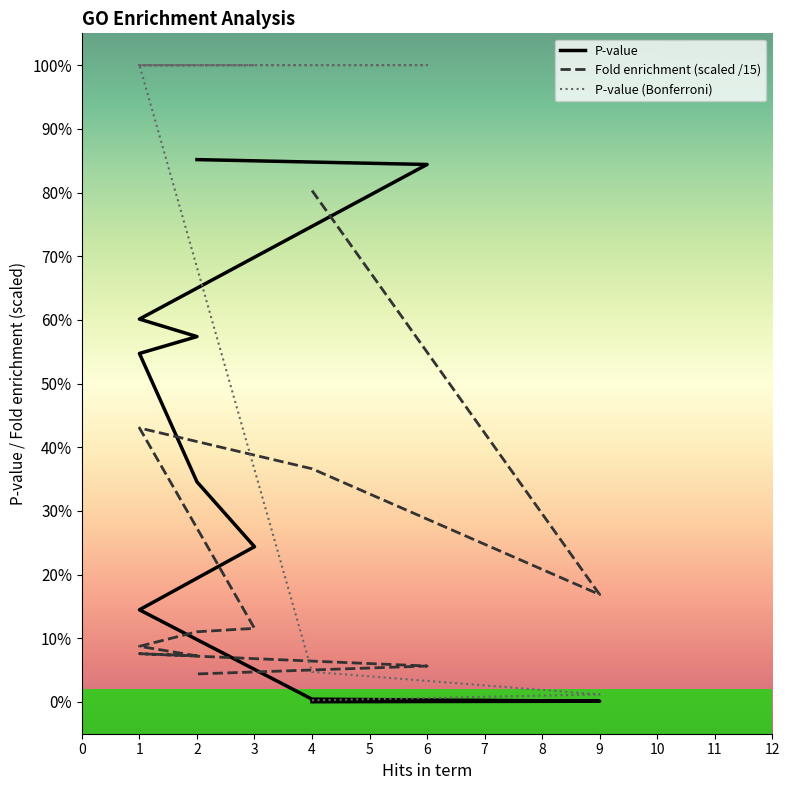

The Fold enrichment series shows 0.3 at 1. True or false?

False